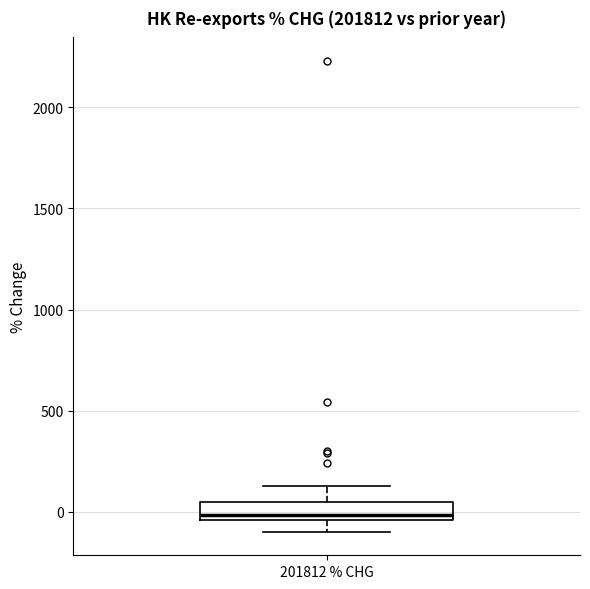

Where does the median line of the box for 201812 % CHG sit on the y-axis? The values are not printed on the chart, so give them approximately, as read against the axis.

0